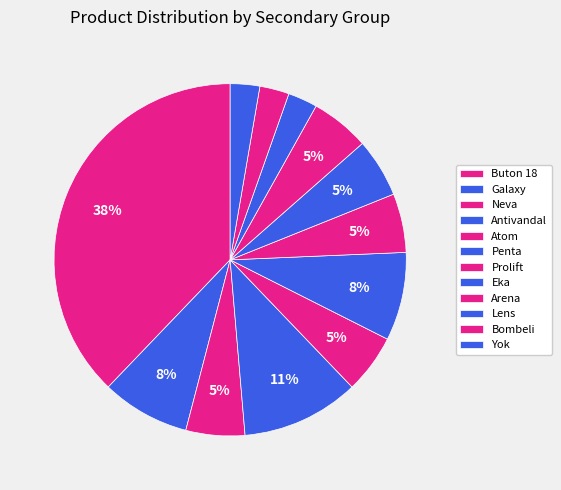

Count the number of slices in the pie.

12